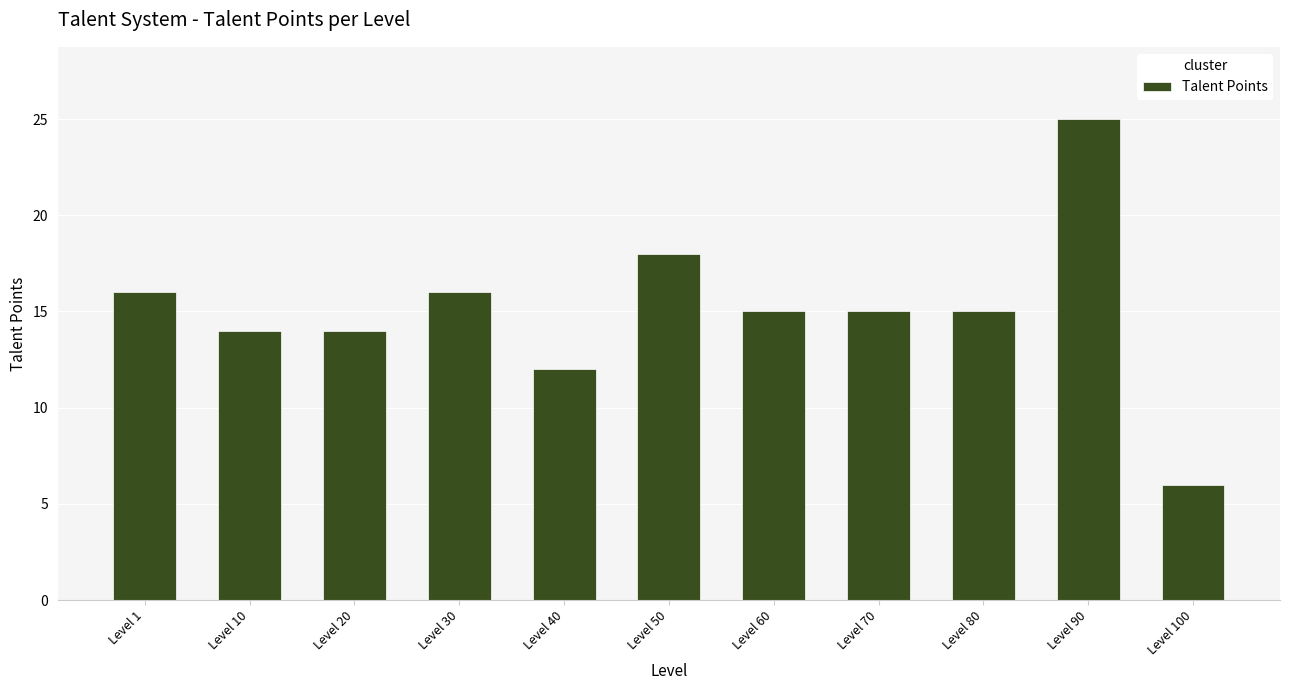

What is the value of the 8th bar from the left?

15